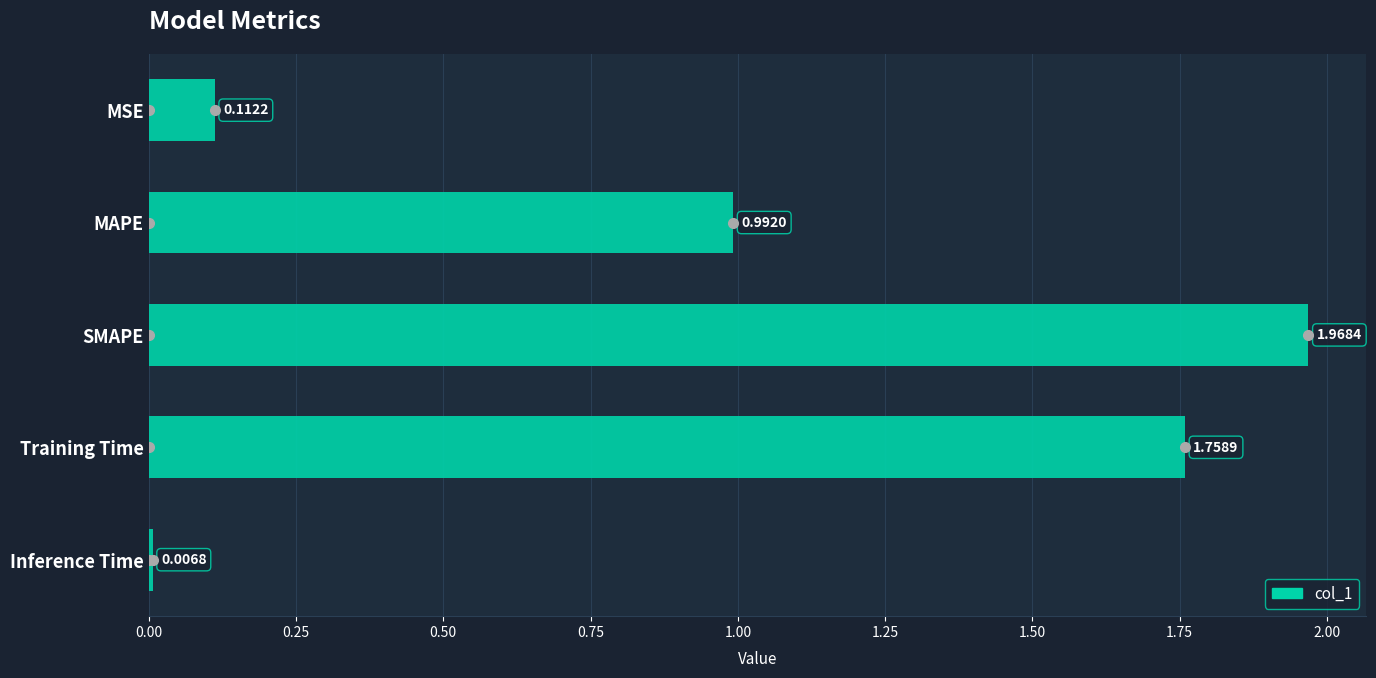

What is the ratio of the value at MAPE to the value at SMAPE?

0.5